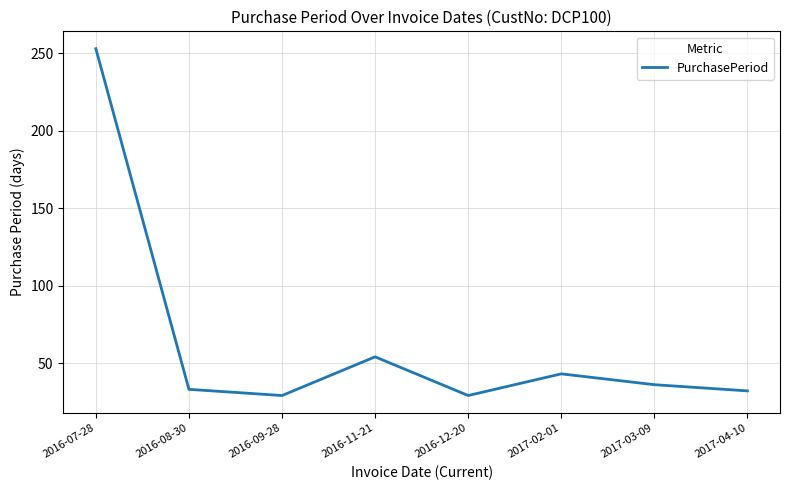

The value at 2016-11-21 is 54. True or false?

True